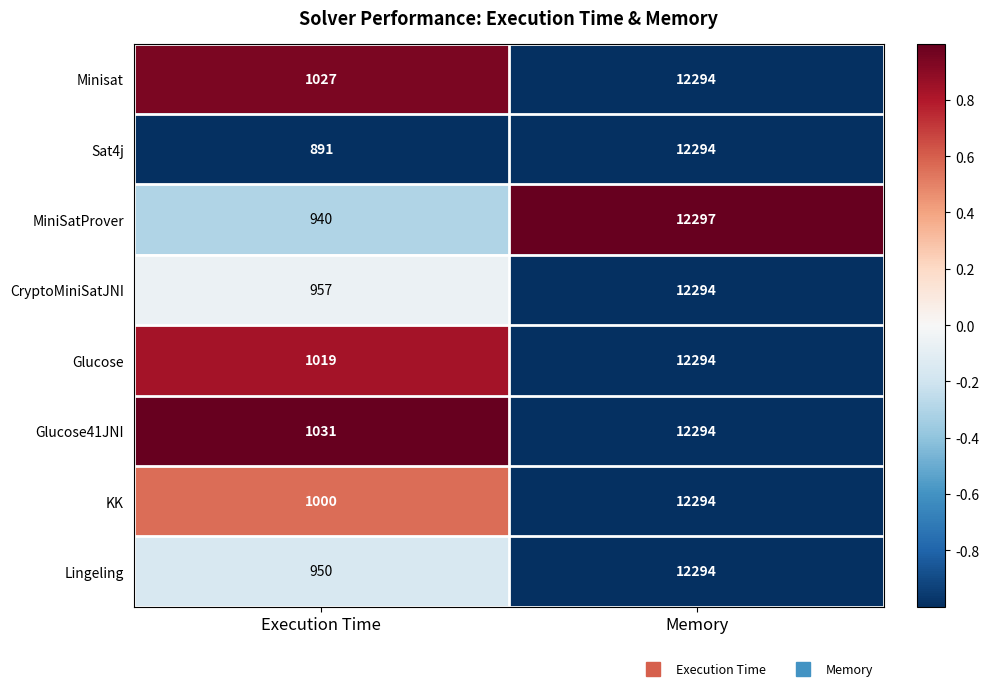

True or false: CryptoMiniSatJNI has a value of 12294 at Memory.

True